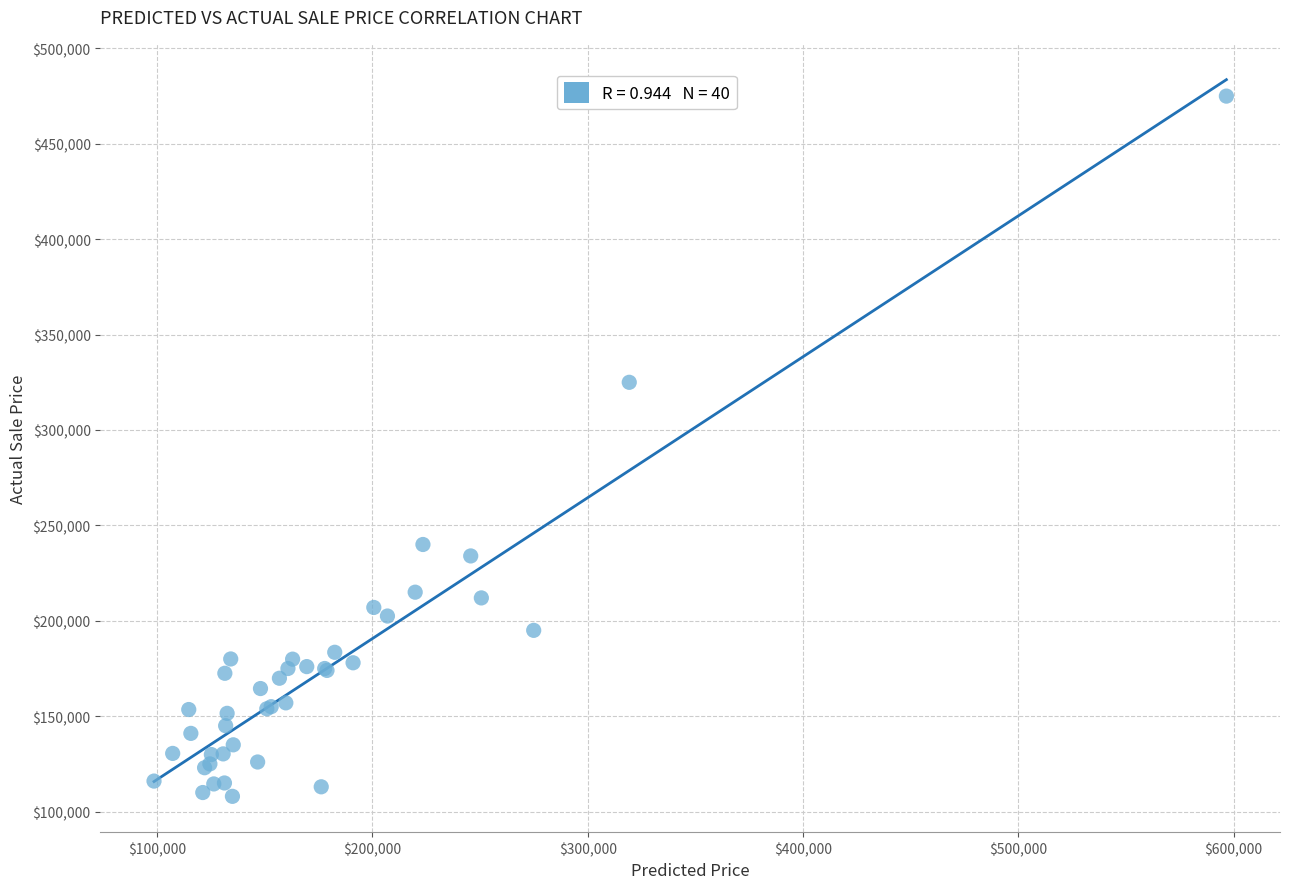

What Y value in the scatter plot is closest to 291500?

325000